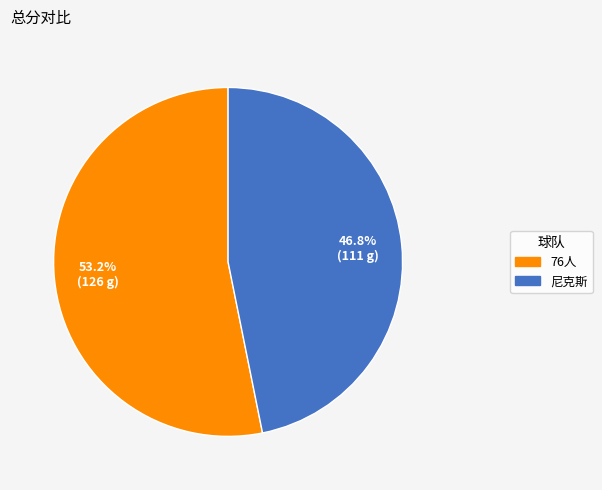

Approximately how many times larger is the value at 76人 compared to 尼克斯?

1.1